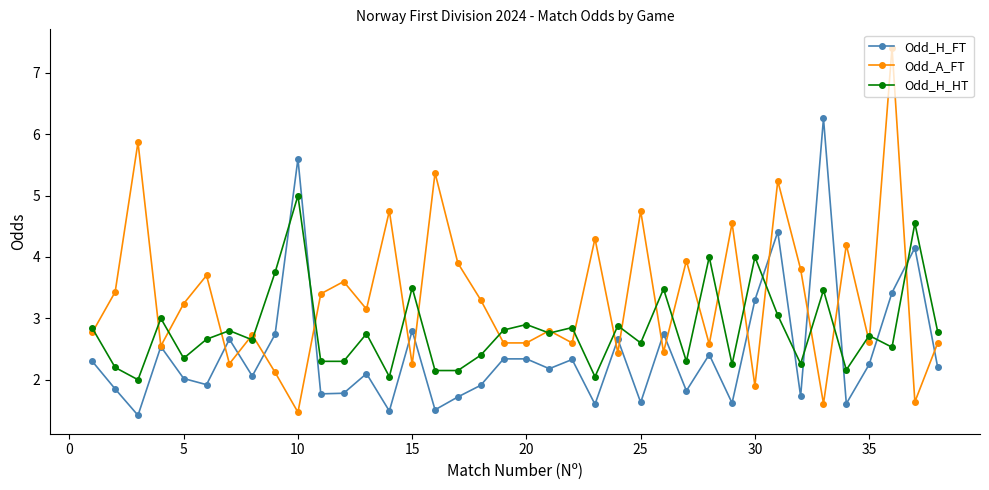

After their last crossing, which series has the higher values: Odd_H_FT or Odd_A_FT?

Odd_A_FT